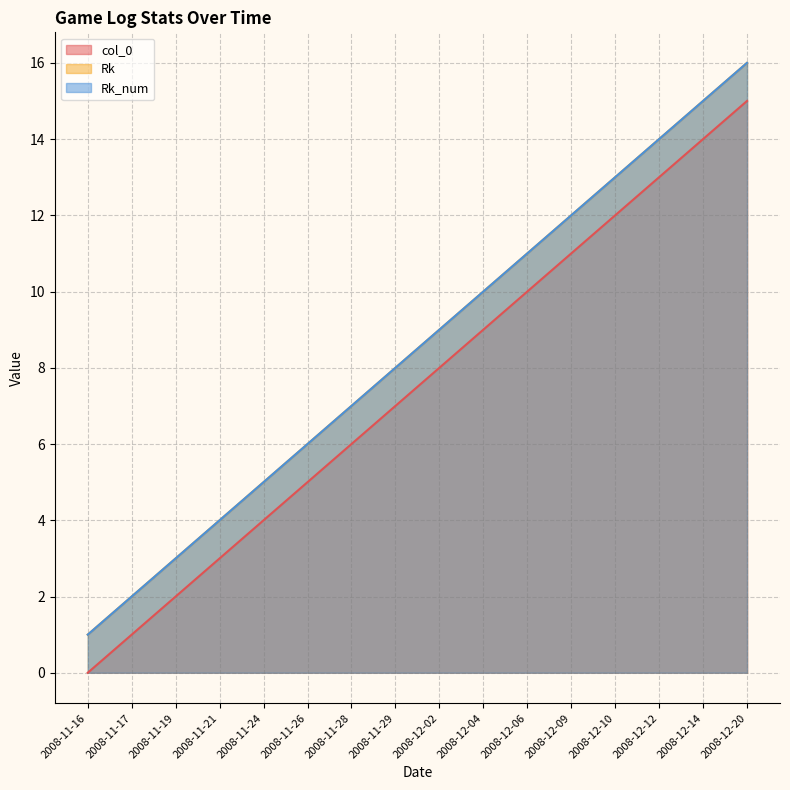

Does the chart have visible grid lines?

Yes